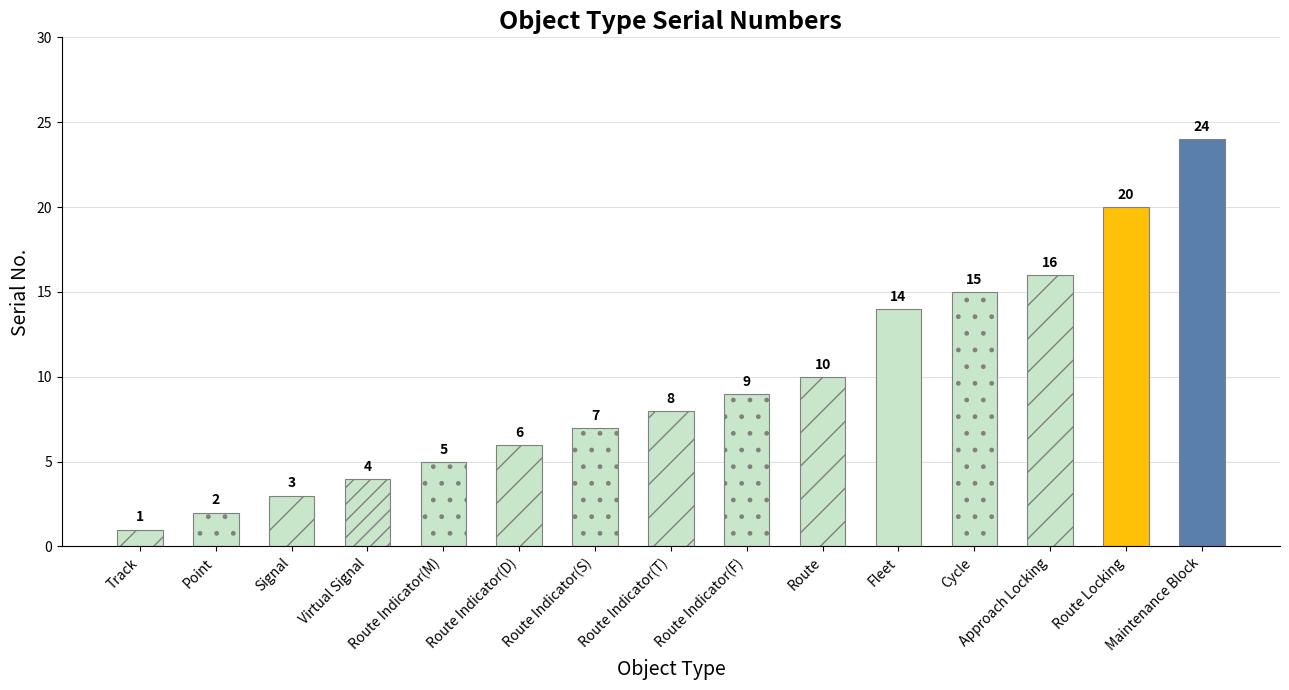

Rank the categories by value from highest to lowest.

Maintenance Block, Route Locking, Approach Locking, Cycle, Fleet, Route, Route Indicator(F), Route Indicator(T), Route Indicator(S), Route Indicator(D), Route Indicator(M), Virtual Signal, Signal, Point, Track